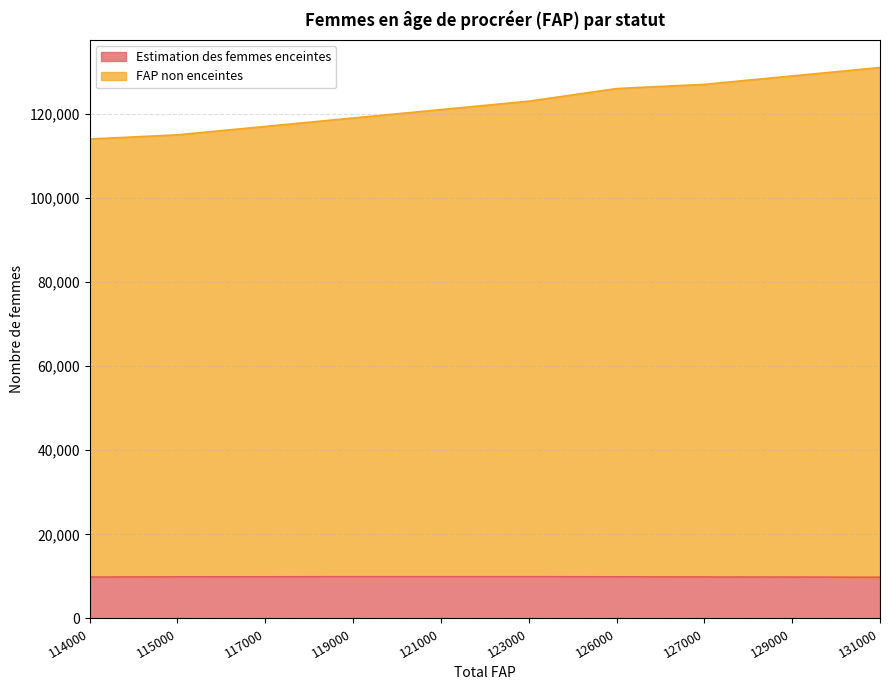

Which series has the largest total across all categories?

FAP non enceintes